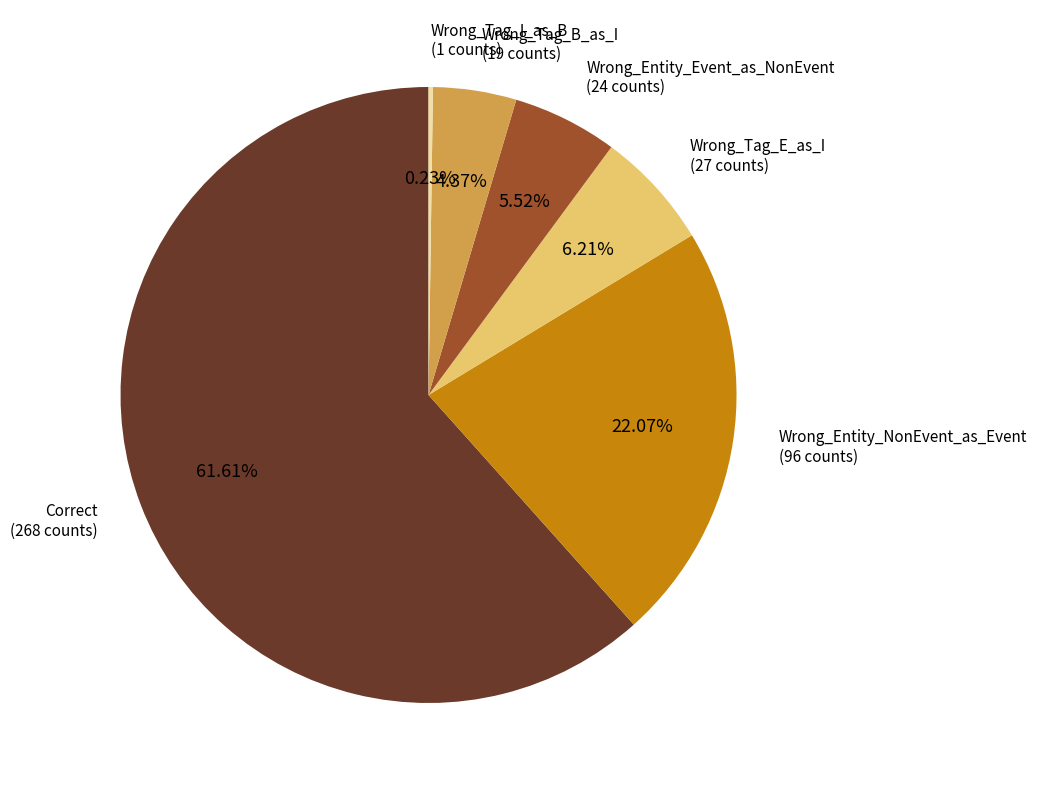

To the nearest percent, what is the difference between the largest and smallest slice percentages?

61%